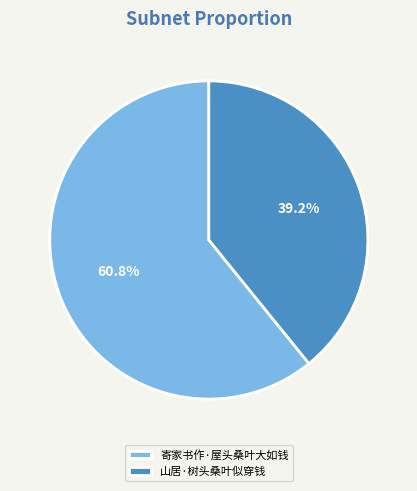

What percentage is the 寄家书作·屋头桑叶大如钱 slice, to the nearest percent?

61%